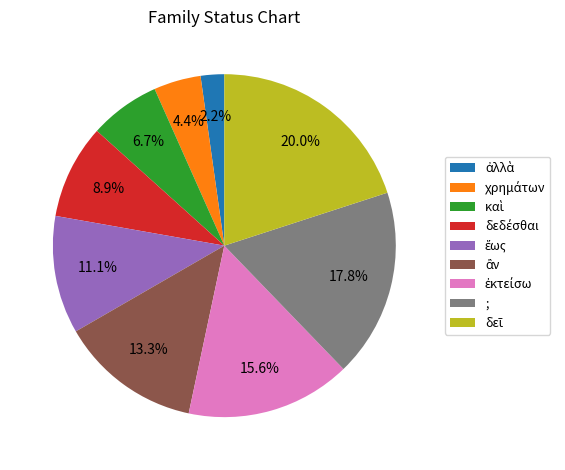

Is there any slice that represents more than half of the pie?

No